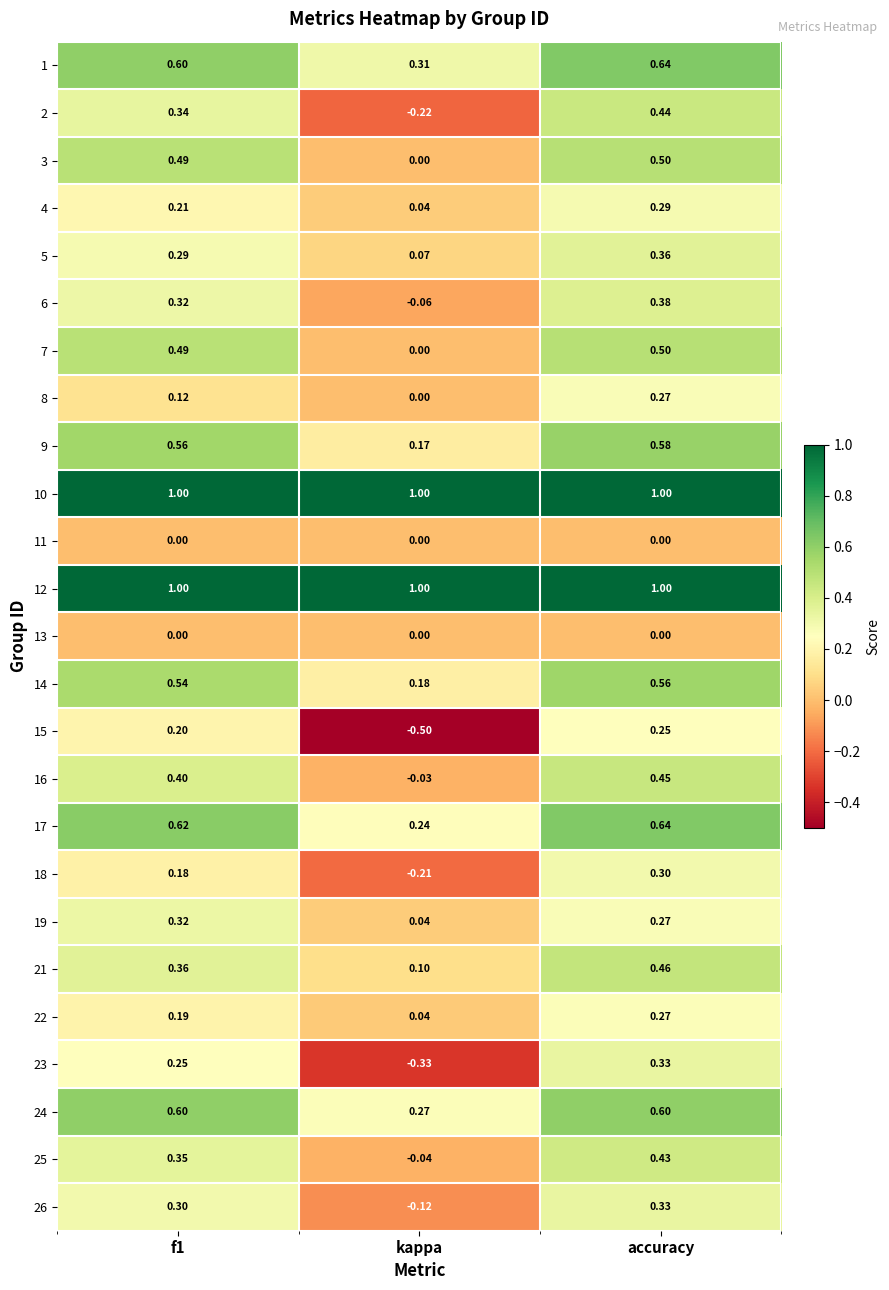

What is the spread (max minus min) of values at accuracy?

1.0